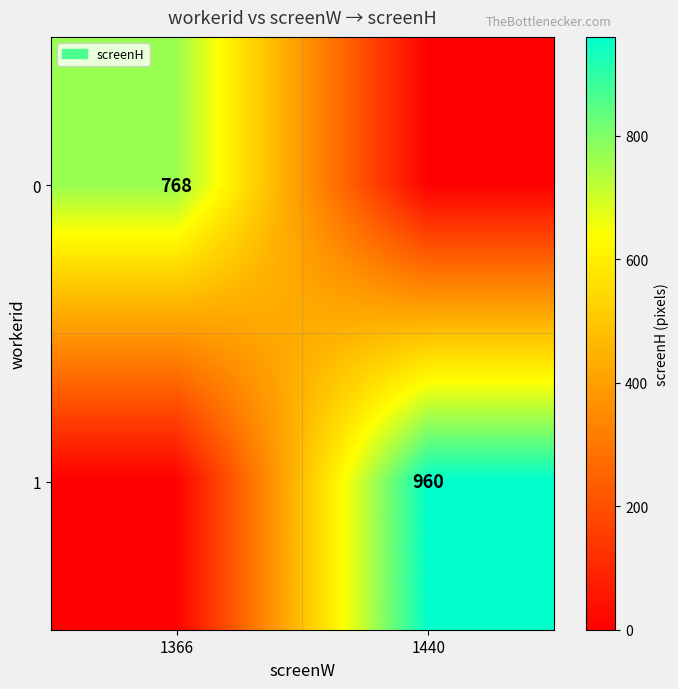

Is it true that 1 equals 960 at 1440?

True